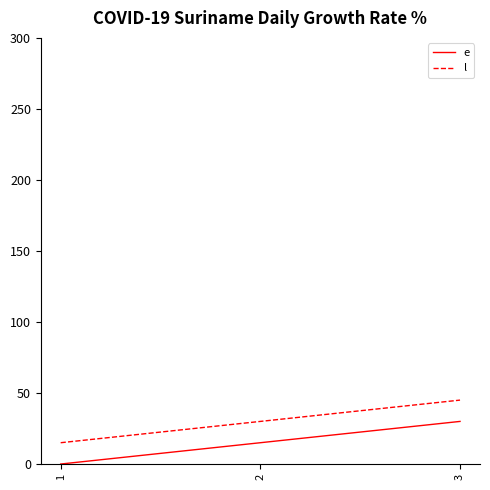

What is the difference between the highest and lowest values at 3?

15